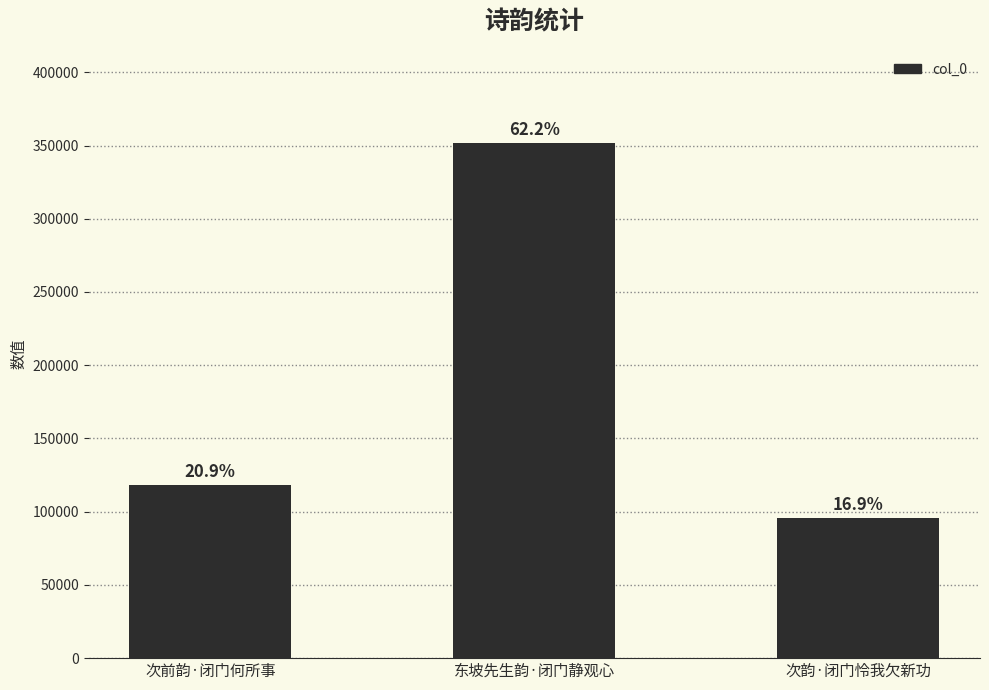

Which category has the lowest value across all series?

次韵·闭门怜我欠新功